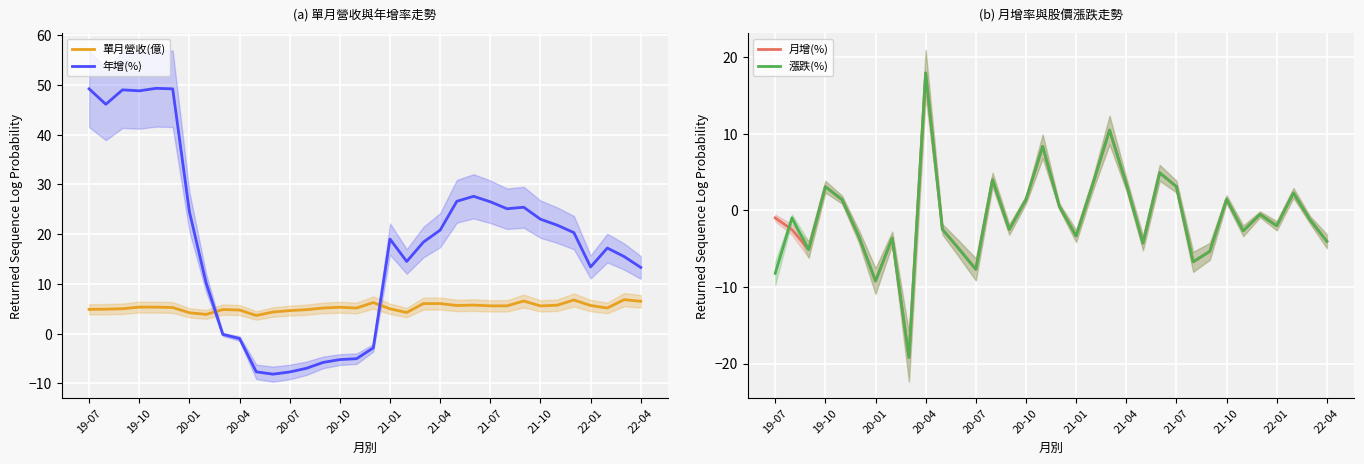

How many values in the 月增(%) series are below -1?

18